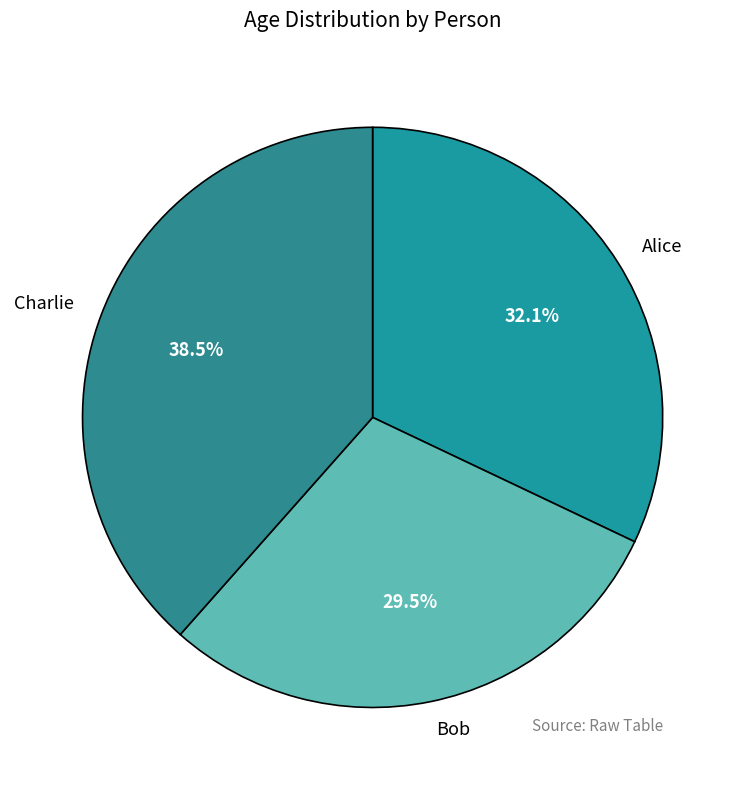

Rank the categories by value from highest to lowest.

Charlie, Alice, Bob